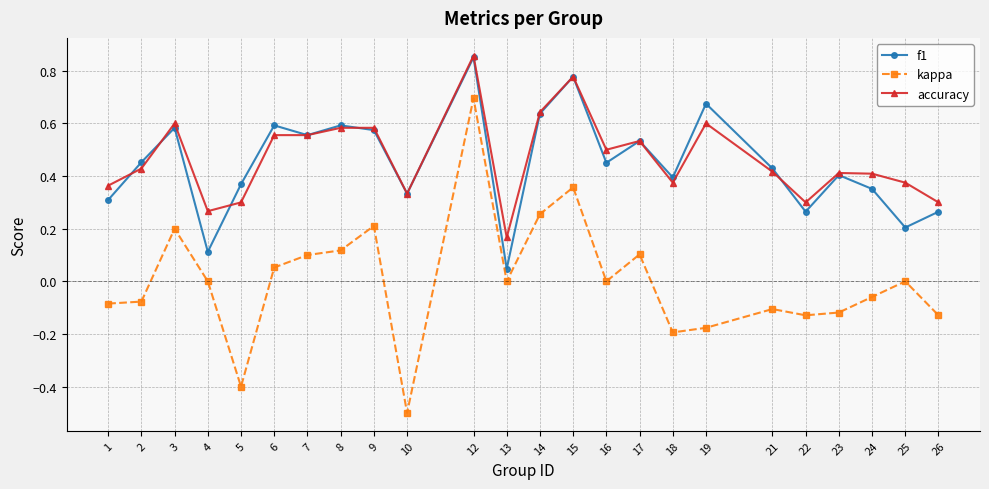

Between 4 and 19, which series saw the biggest shift?

f1